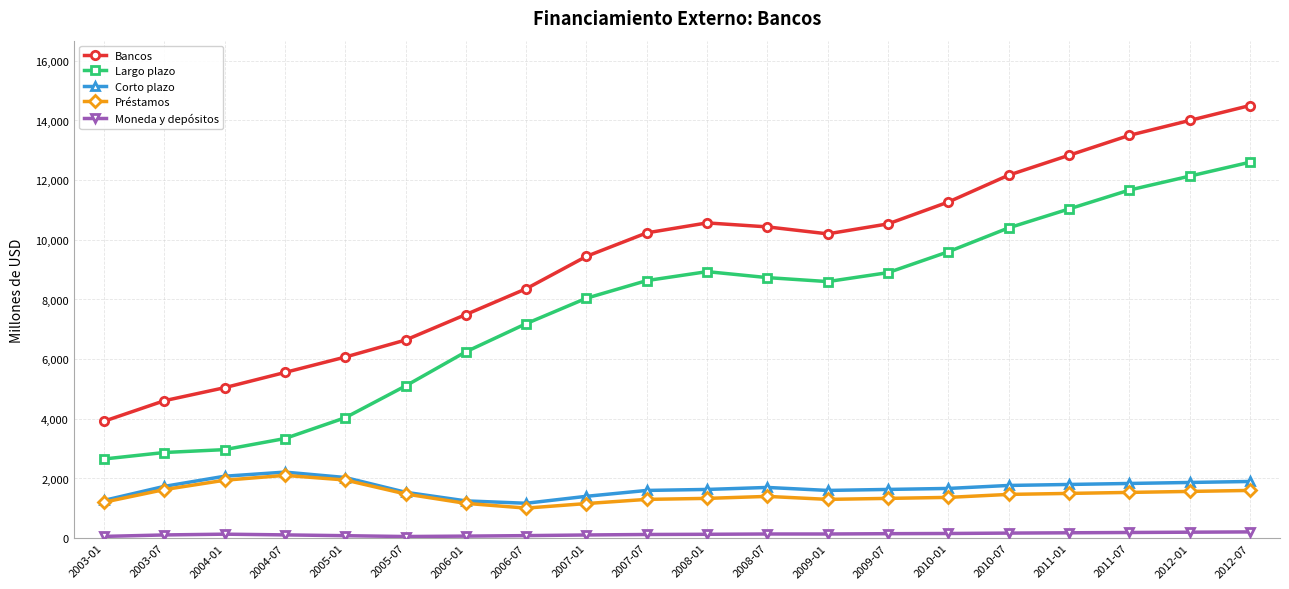

True or false: Bancos and Moneda y depósitos cross at least once.

False